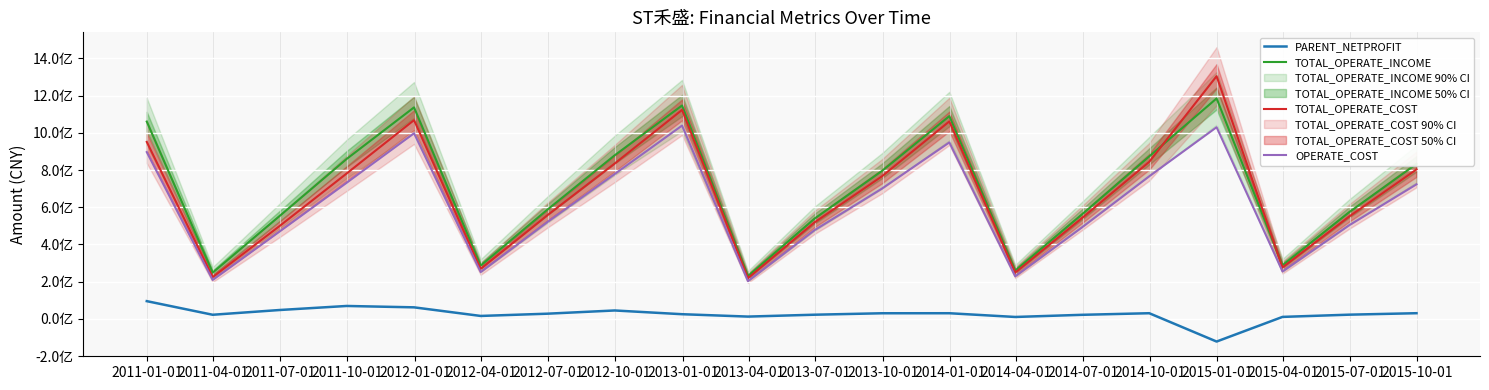

What is the difference between the highest and lowest values at 2012-07-01?

558965537.3